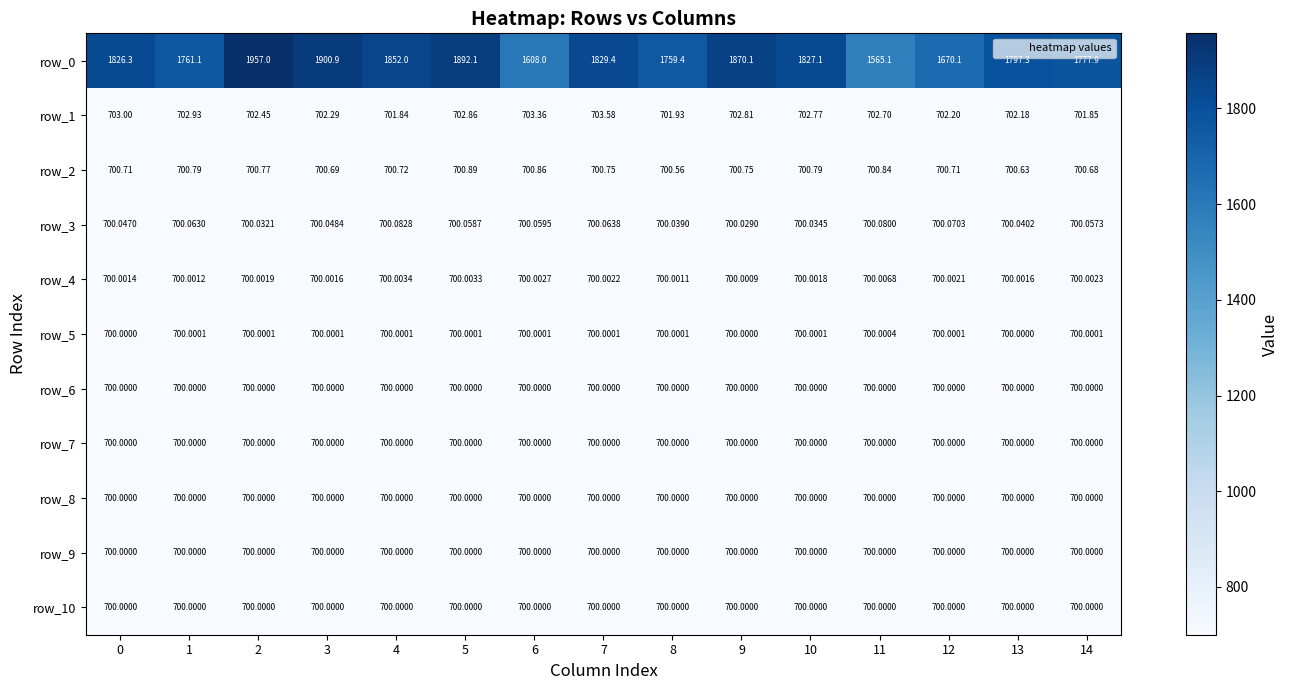

Is it true that row_0 equals 800.4 at 11?

False